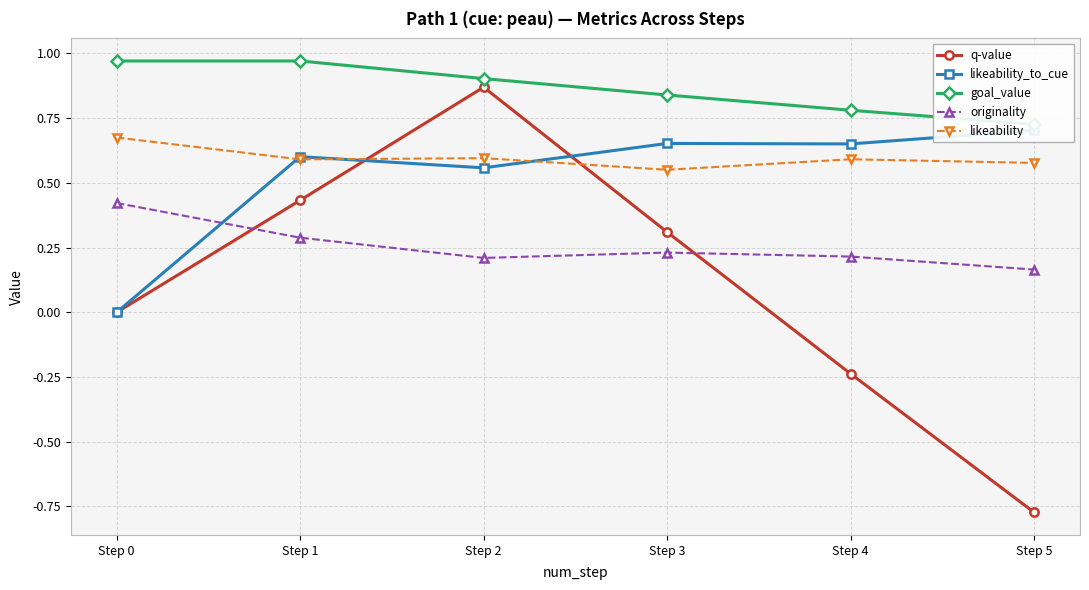

What are all the series names shown in the legend?

q-value, likeability_to_cue, goal_value, originality, likeability